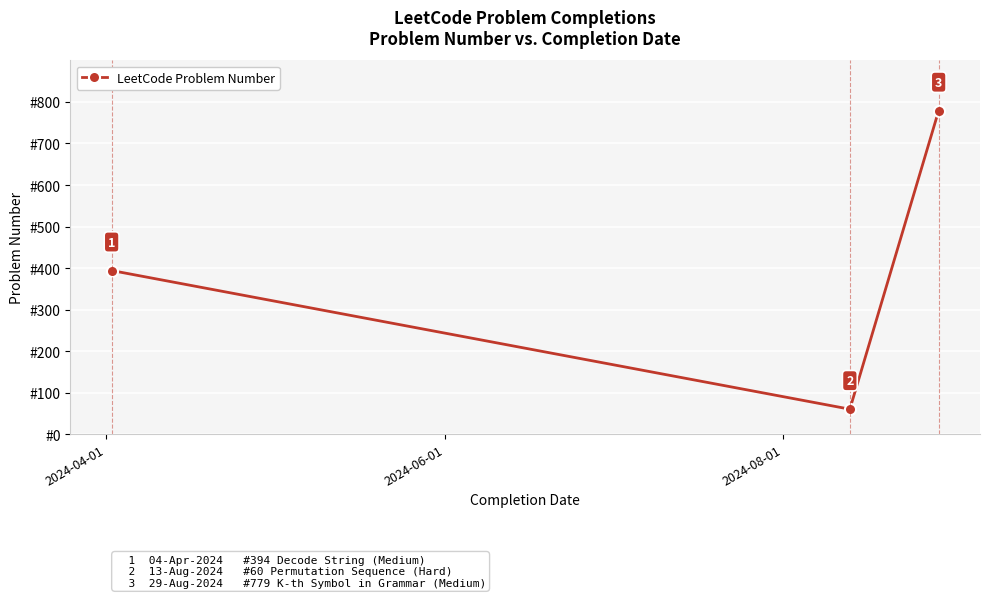

What is the value of the 2nd point from the left?

60